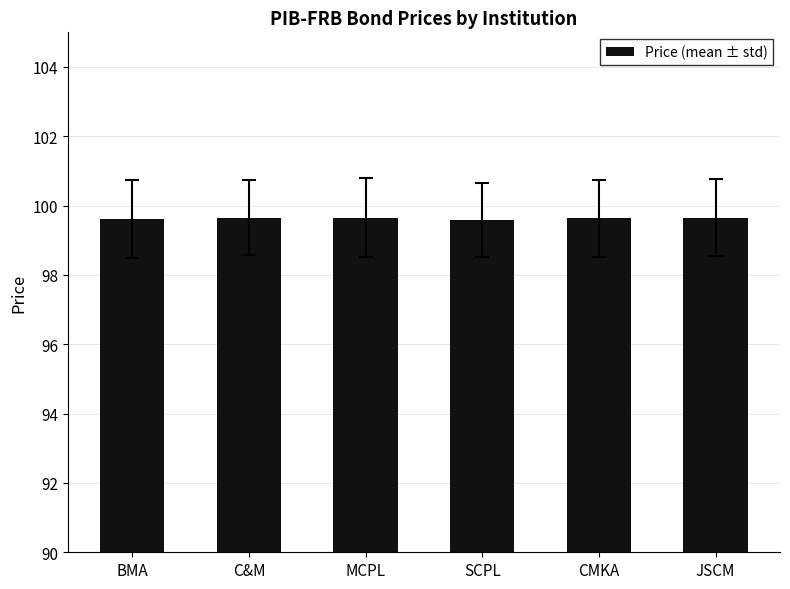

What position from the right is JSCM?

1